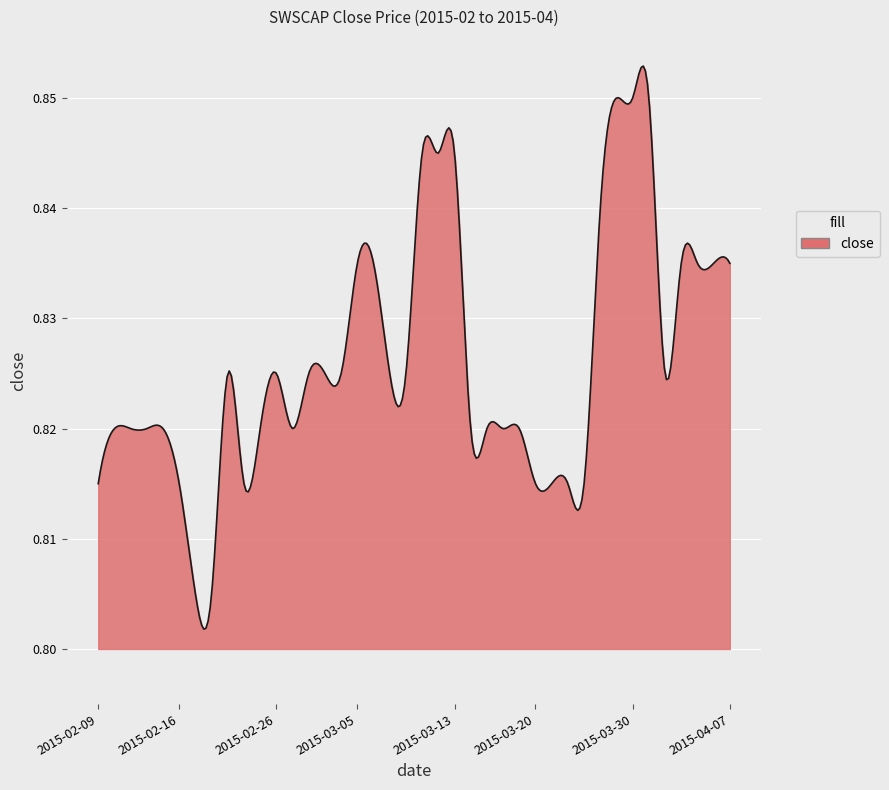

Reading left to right, what are all the values shown in this chart?

0.8	0.8	0.8	0.8	0.8	0.8	0.8	0.8	0.8	0.8	0.8	0.8	0.8	0.8	0.8	0.8	0.8	0.8	0.8	0.8	0.8	0.8	0.8	0.8	0.8	0.8	0.8	0.8	0.8	0.8	0.8	0.8	0.8	0.8	0.8	0.8	0.8	0.8	0.8	0.8